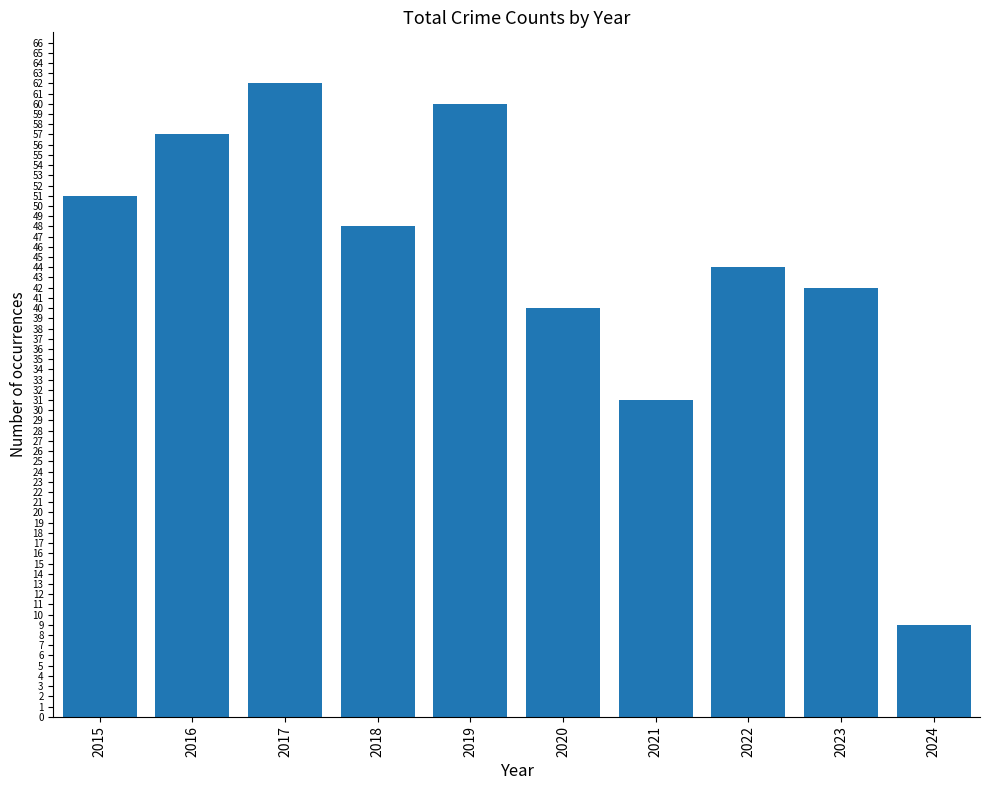

What is the ratio of the value at 2023 to the value at 2015?

0.8